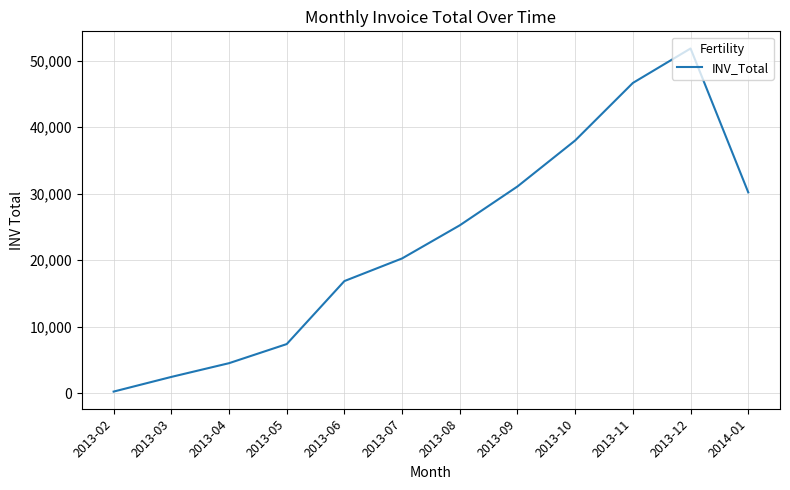

List the labels in order of value, smallest first.

2013-02, 2013-03, 2013-04, 2013-05, 2013-06, 2013-07, 2013-08, 2014-01, 2013-09, 2013-10, 2013-11, 2013-12